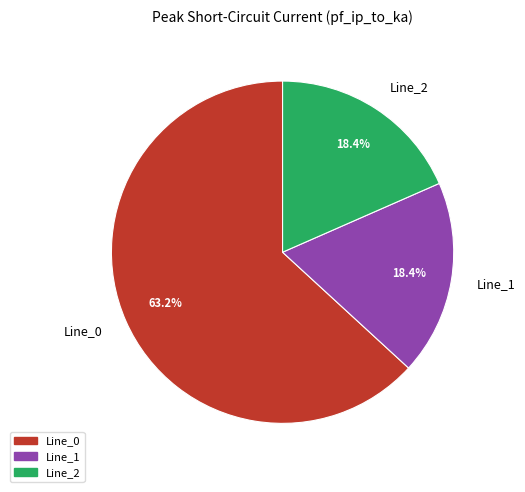

Does any single category account for the majority?

Yes